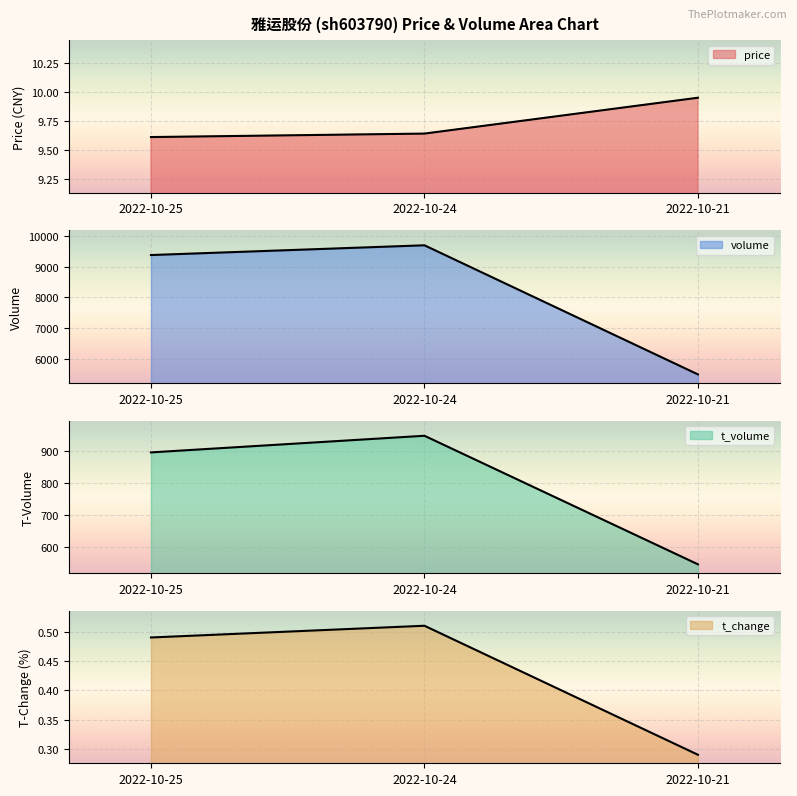

Between 2022-10-24 and 2022-10-25, which is larger?

2022-10-24